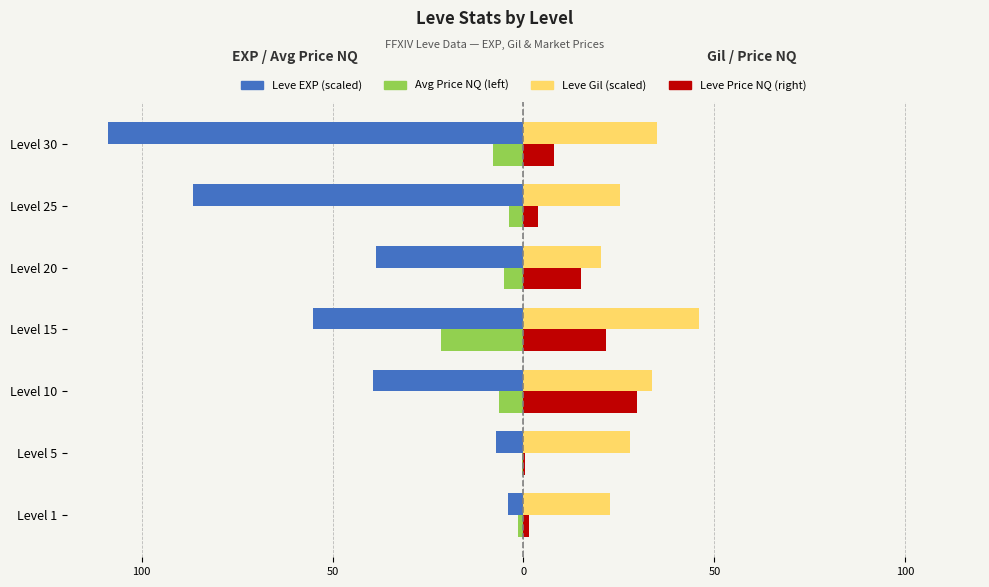

Is it true that currentAveragePriceNQ (left) equals -0.6 at Level 1?

False